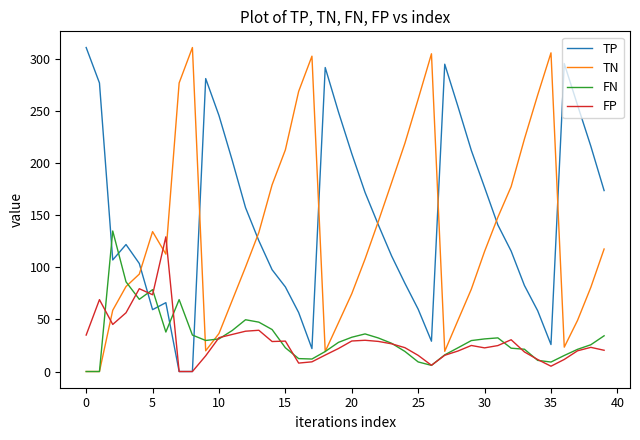

How many values in the TP series are below 140?

20